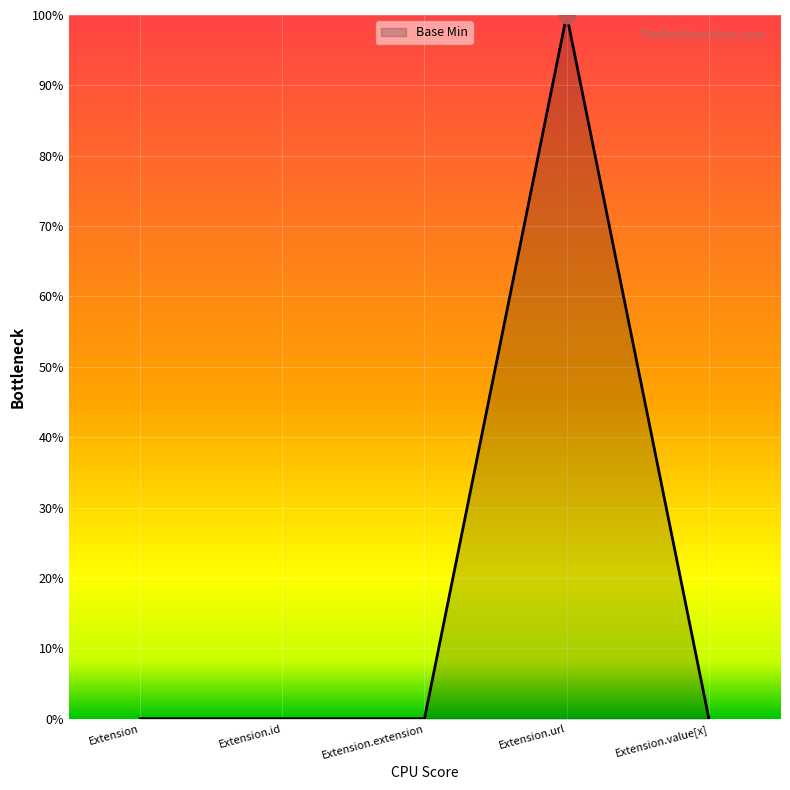

Does the chart have visible grid lines?

Yes